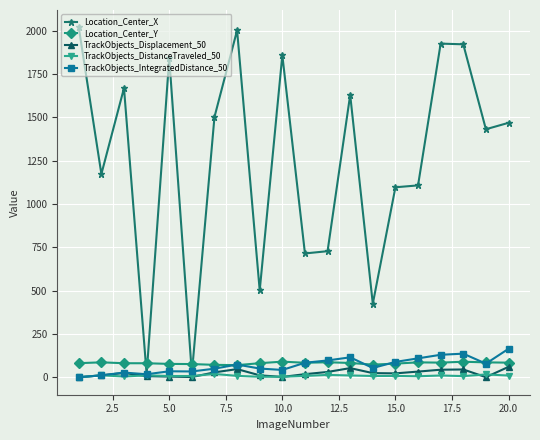

Which series has the largest total across all categories?

Location_Center_X